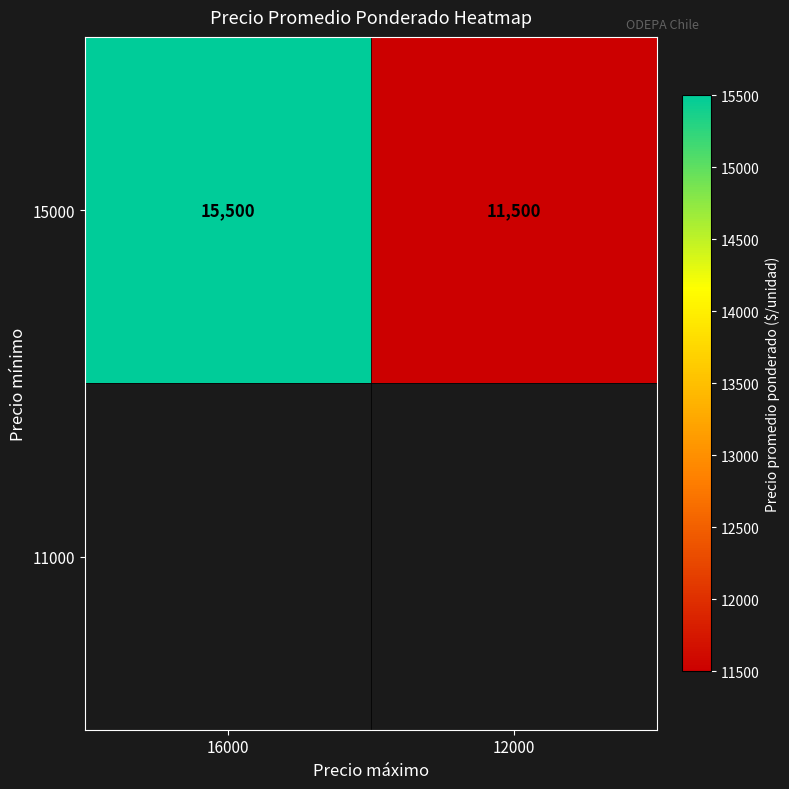

The chart shows a value of 24513 at 16000. True or false?

False